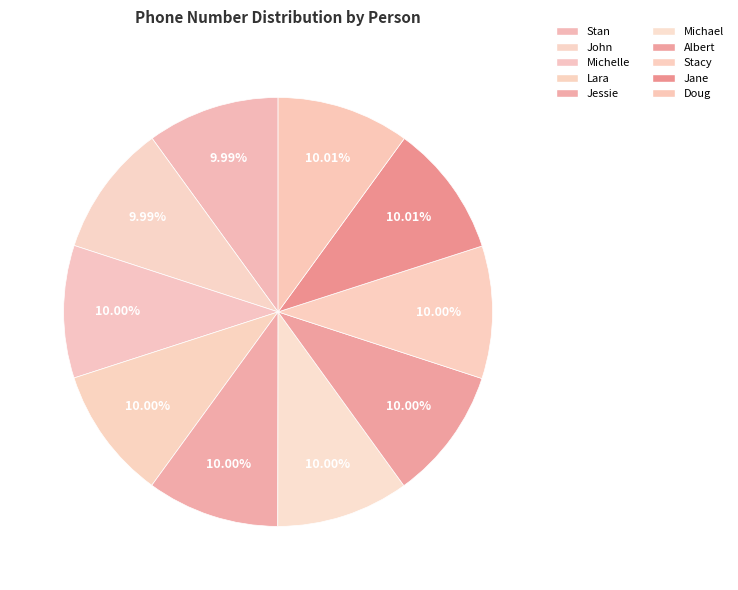

Count the number of slices in the pie.

10